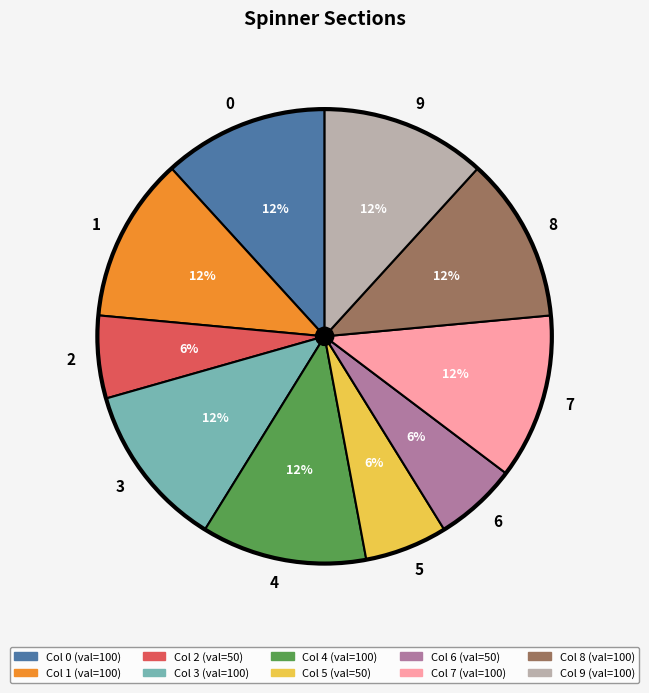

Combined, do 0 and 1 account for over 50%?

No